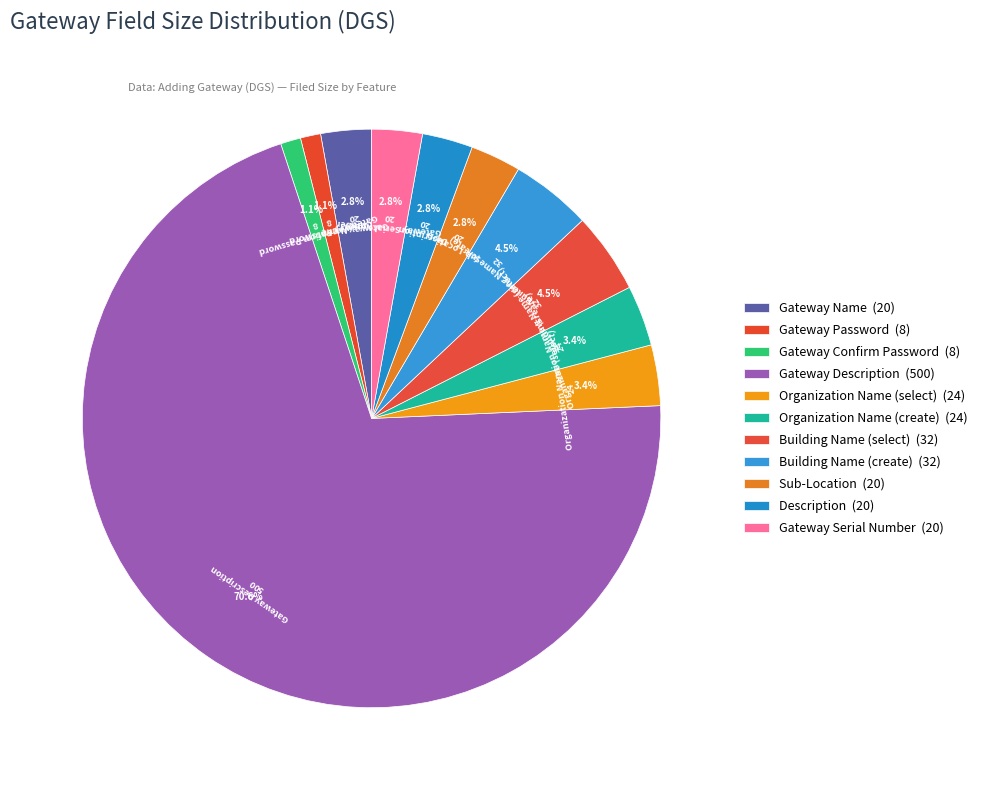

Rank the categories by value from highest to lowest.

Gateway Description, Building Name (select), Building Name (create), Organization Name (select), Organization Name (create), Gateway Name, Sub-Location, Description, Gateway Serial Number, Gateway Password, Gateway Confirm Password